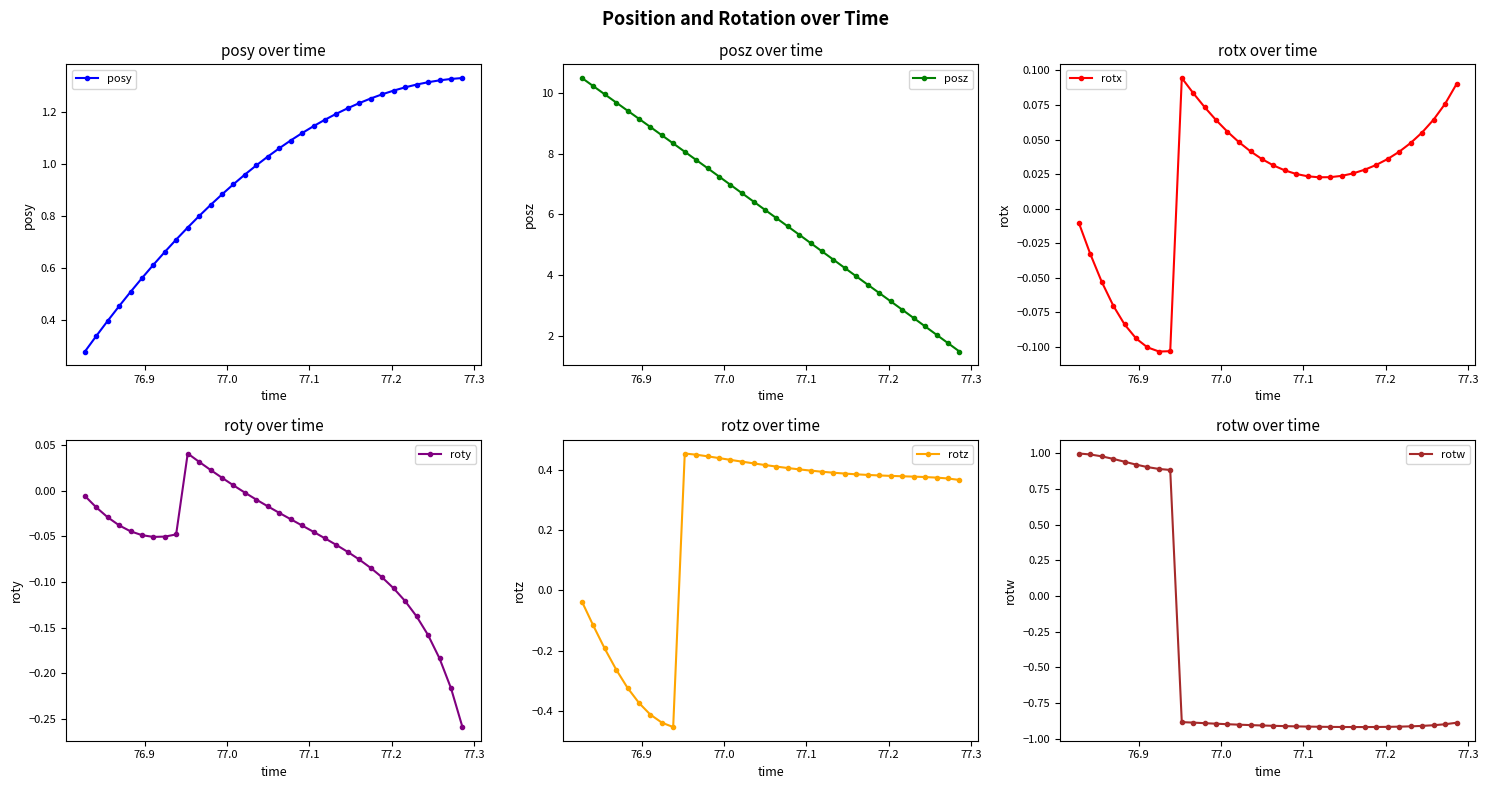

True or false: posy and roty cross at least once.

False